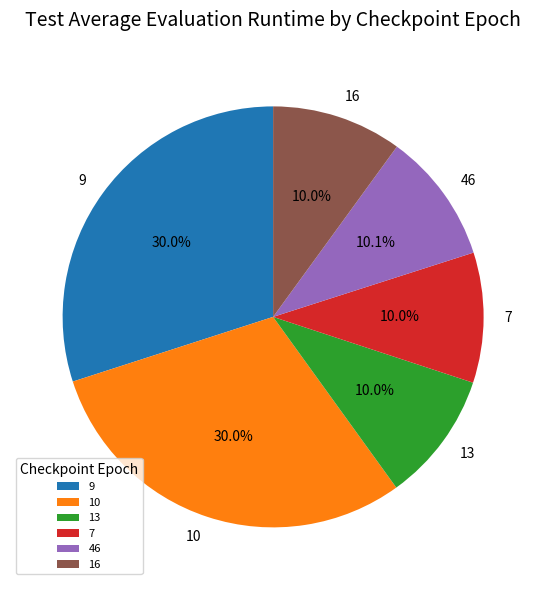

Does any single category account for the majority?

No